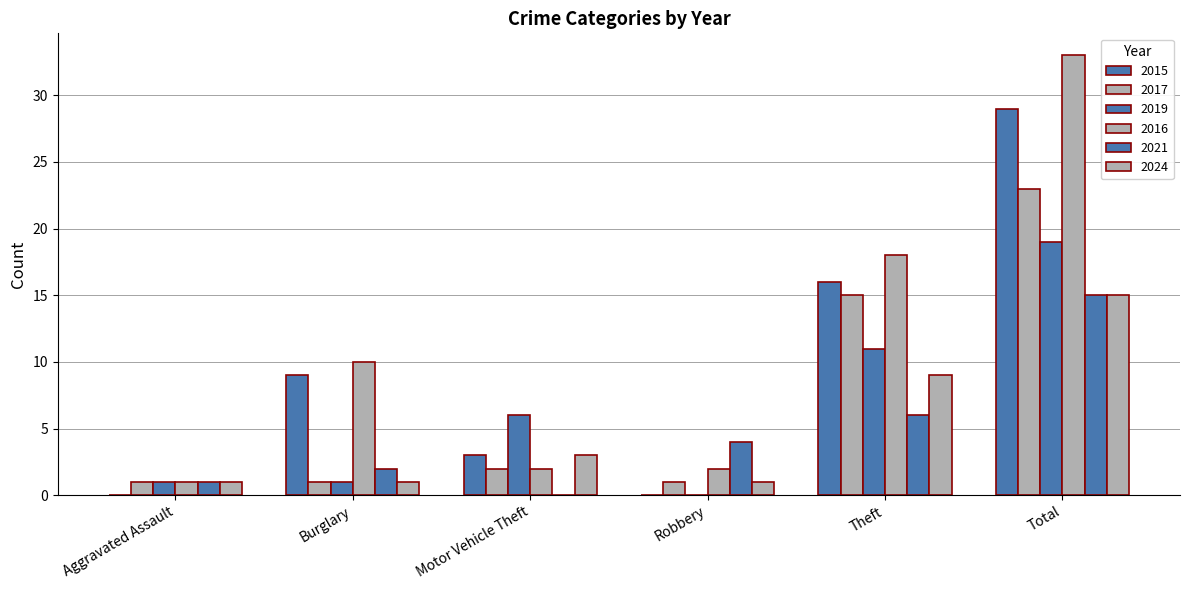

Which series has the largest range (max minus min)?

2016